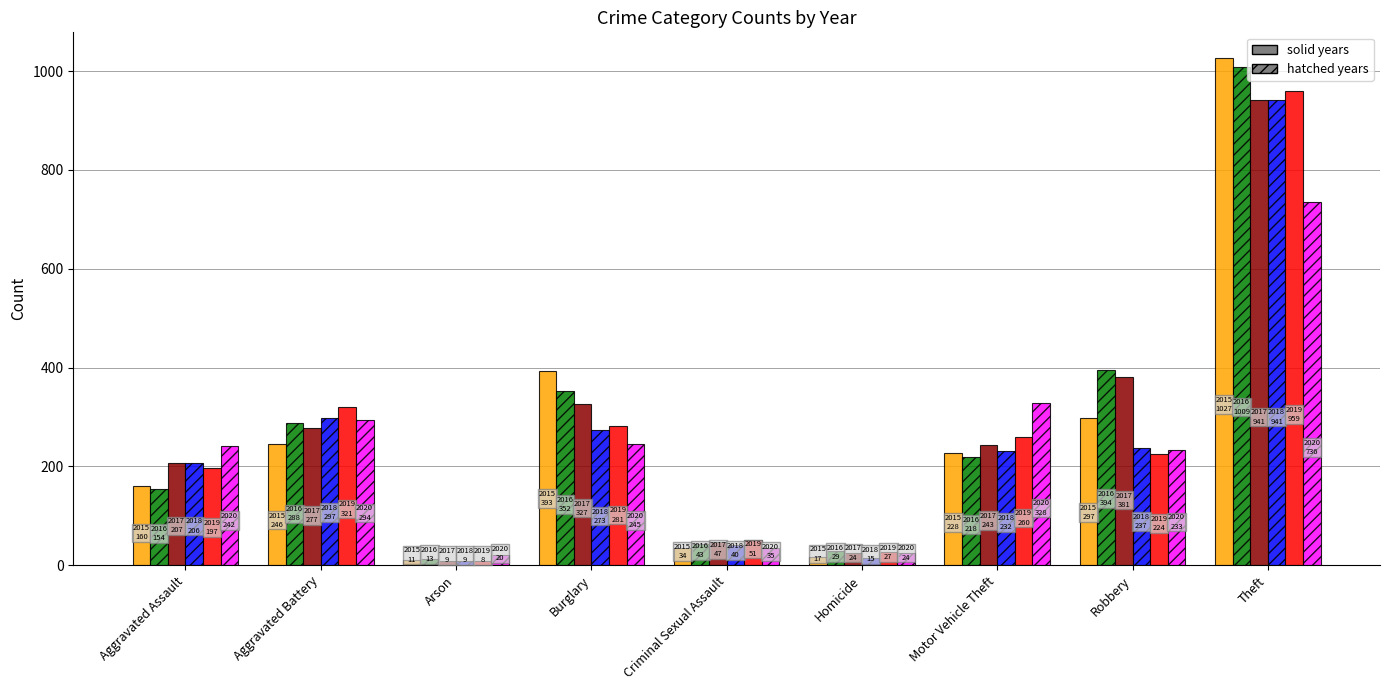

At which category is the sum across all series the highest?

Theft